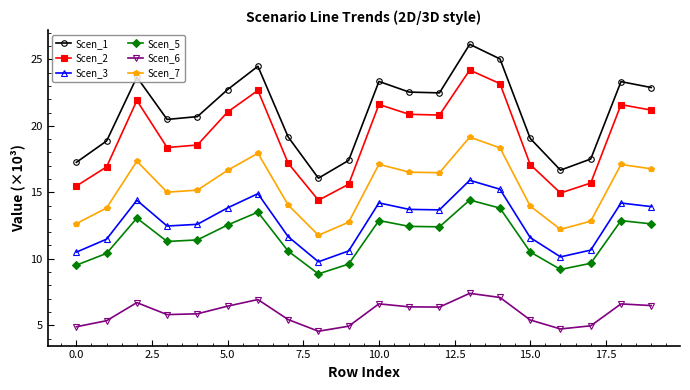

True or false: Scen_2 has more than 1 interior local peaks.

True